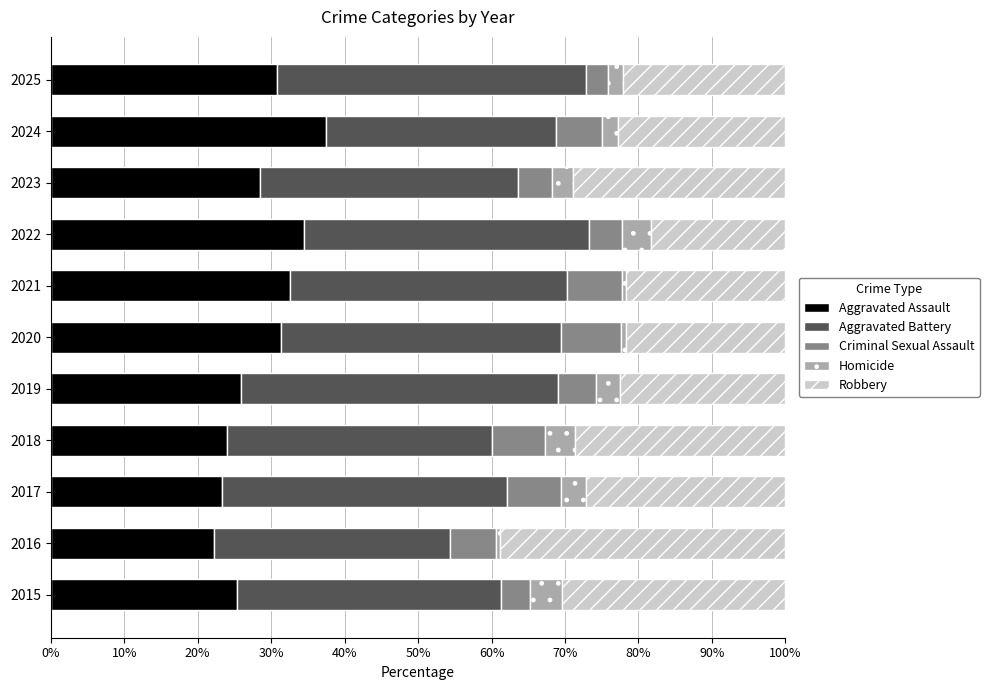

True or false: Aggravated Assault has a value of 44.1 at 2015.

False